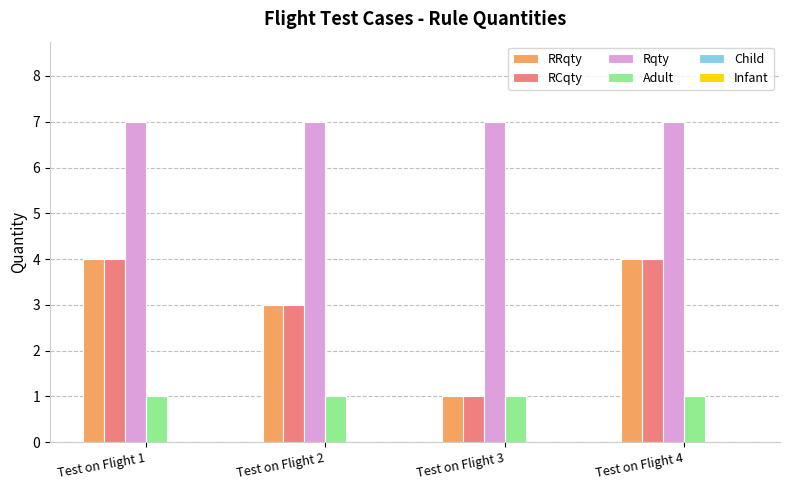

How many RCqty values are between 3 and 4?

3